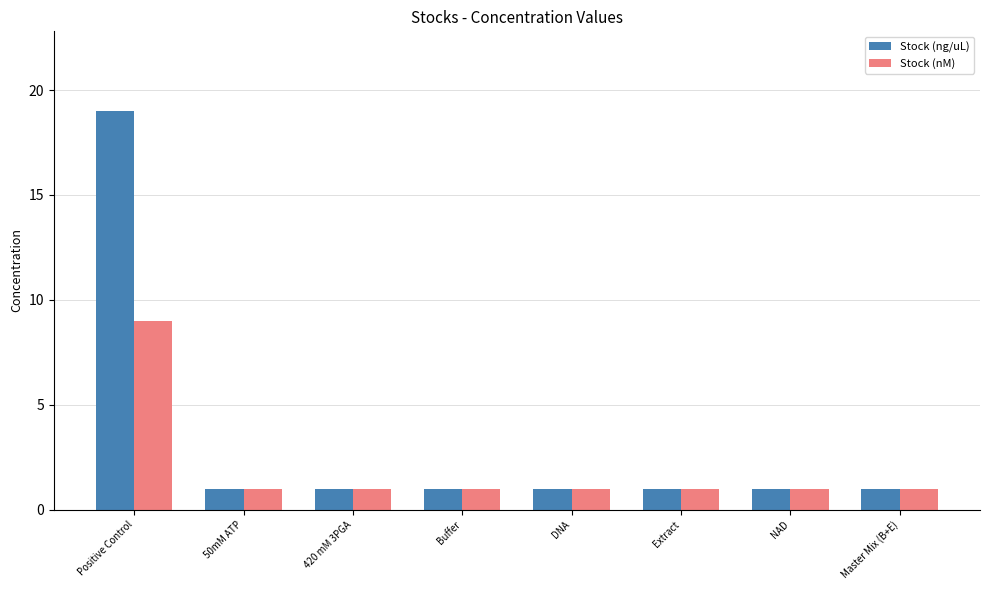

What is the difference between the maximum and minimum values in the Stock (nM) series?

8.0